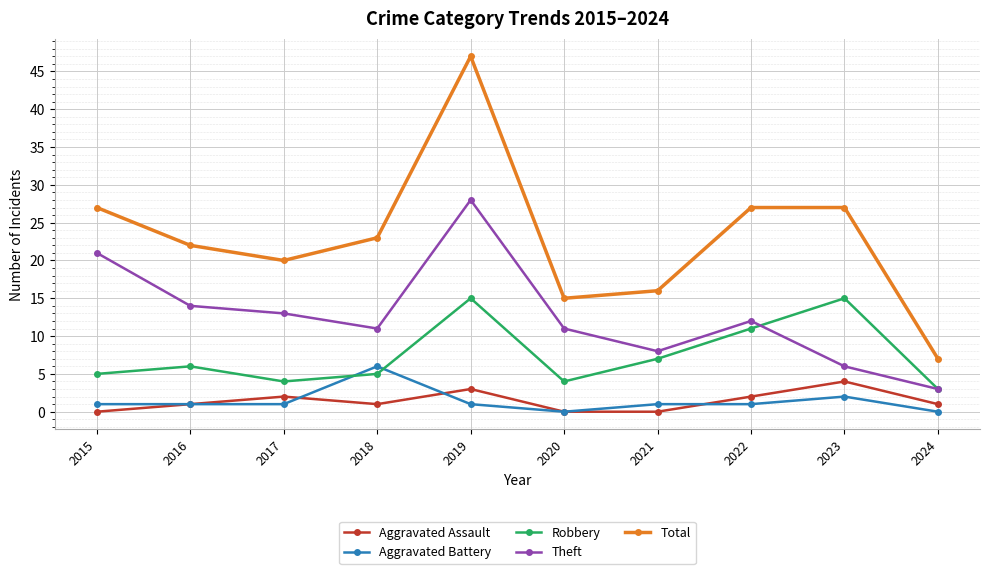

What is the difference between the maximum and minimum values in the Theft series?

25